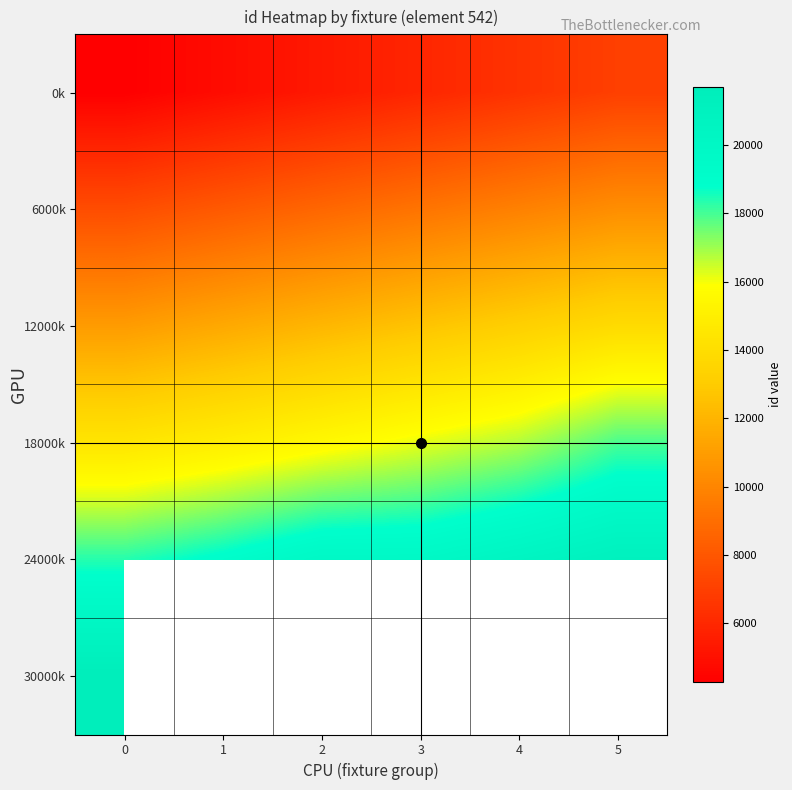

Where is 0k nearest to the value 5645?

3